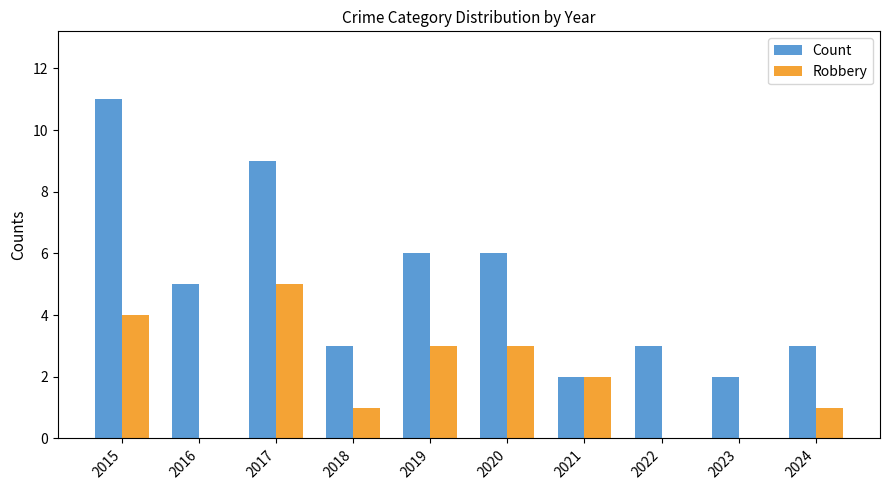

What is the sum of the Count values at 2015 and 2018?

14